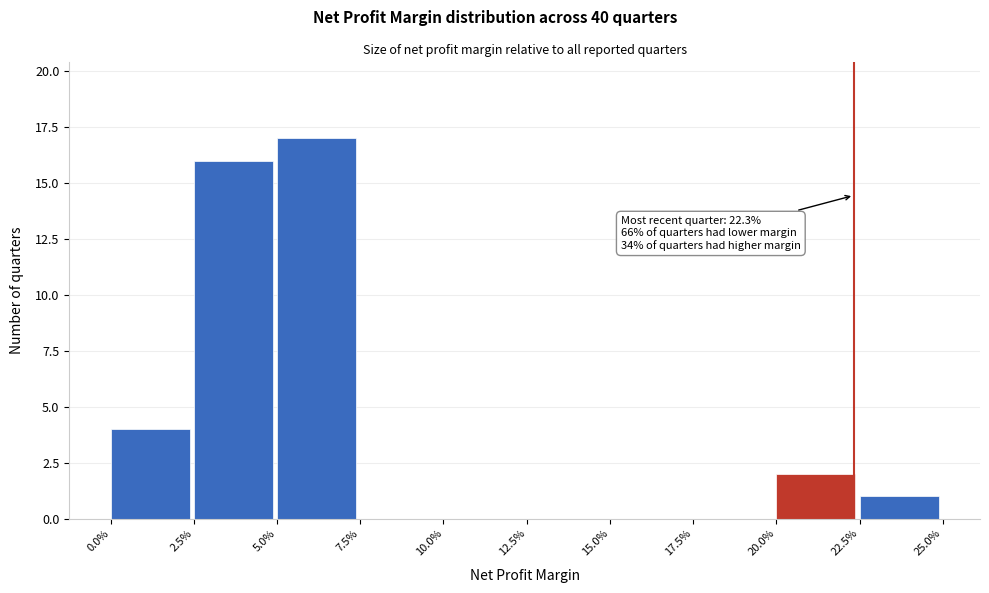

Reading left to right, transcribe all the data shown in this chart.

0.0%=4	2.5%=16	5.0%=17	7.5%=0	10.0%=0	12.5%=0	15.0%=0	17.5%=0	20.0%=2	22.5%=1